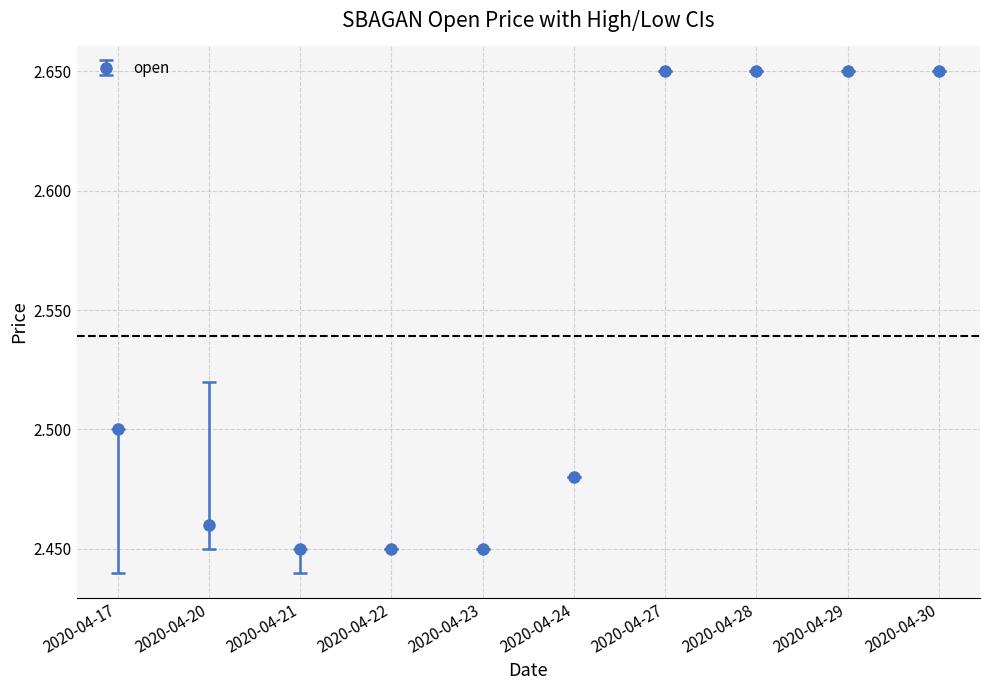

What is the ratio of the value at 2020-04-21 to the value at 2020-04-29?

0.9